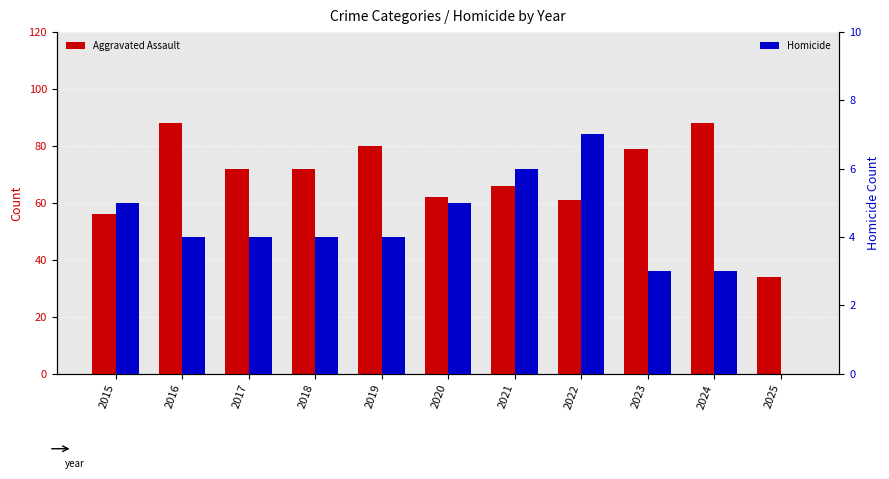

Reading left to right, transcribe all the data shown in this chart.

Aggravated Assault: 56	88	72	72	80	62	66	61	79	88	34
Homicide: 5	4	4	4	4	5	6	7	3	3	0